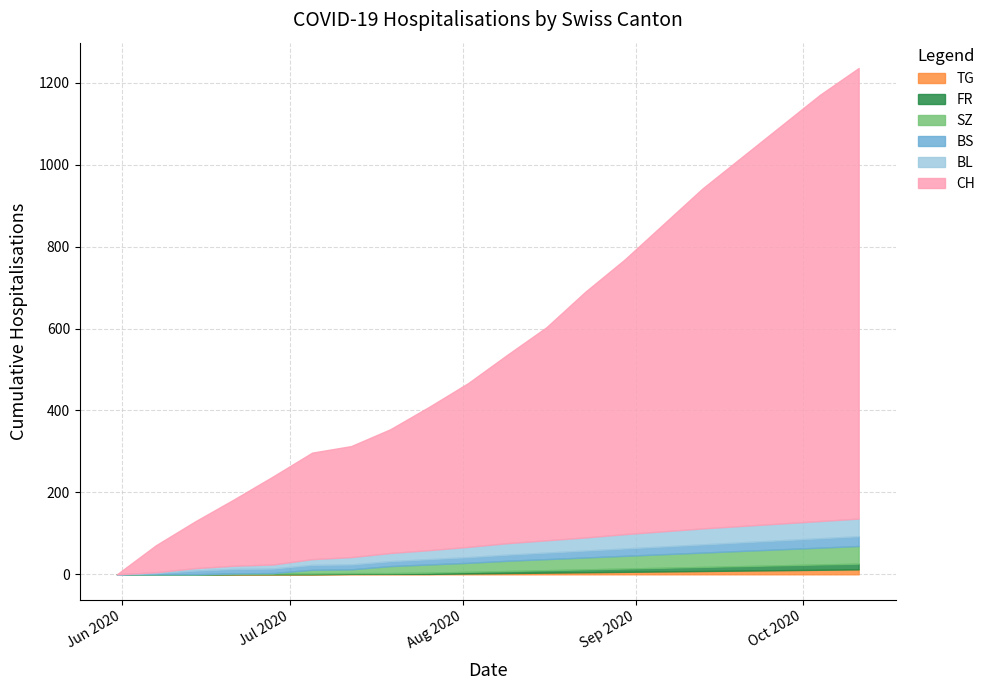

True or false: BL and SZ cross at least once.

False